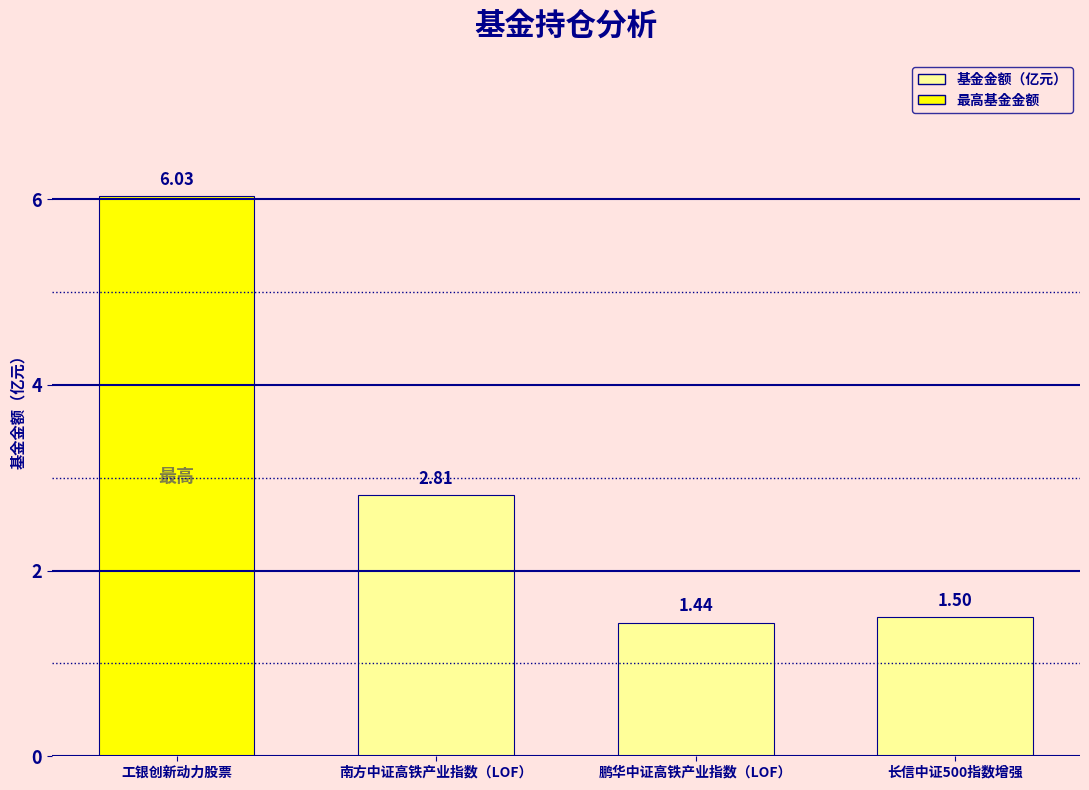

Which category has the highest value across all series?

工银创新动力股票